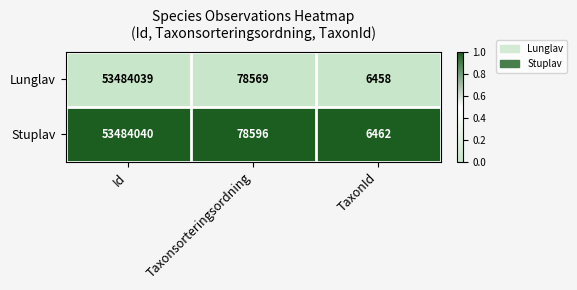

The value of Lunglav at Taxonsorteringsordning is 34138. True or false?

False